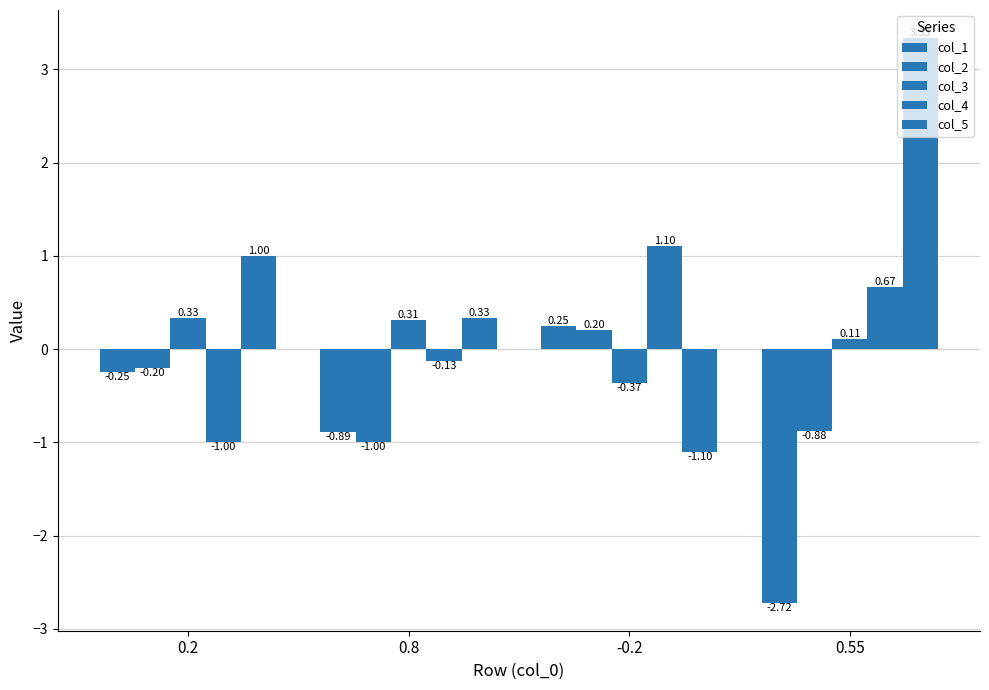

Reading left to right, list all the values displayed in this chart.

col_1: -0.2	-0.9	0.3	-2.7
col_2: -0.2	-1.0	0.2	-0.9
col_3: 0.3	0.3	-0.4	0.1
col_4: -1.0	-0.1	1.1	0.7
col_5: 1.0	0.3	-1.1	3.3